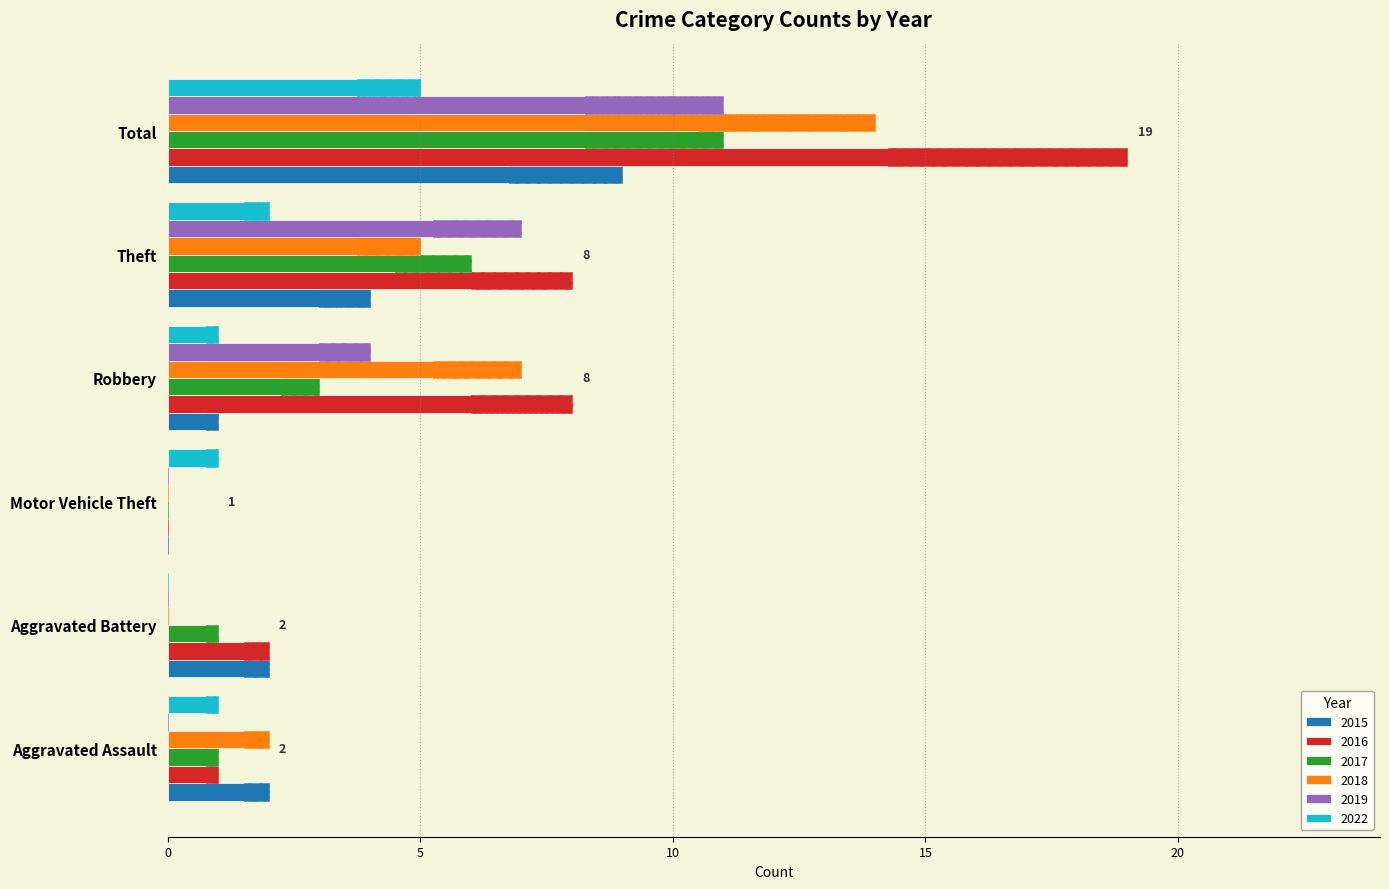

How many values in the 2019 series exceed 4?

2